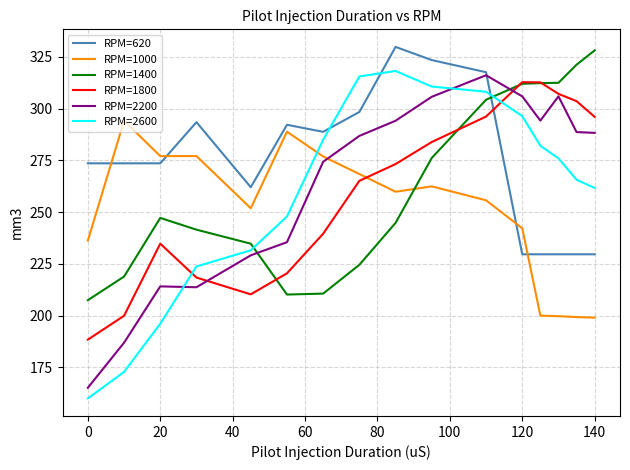

What is the maximum value shown in the chart?

329.8